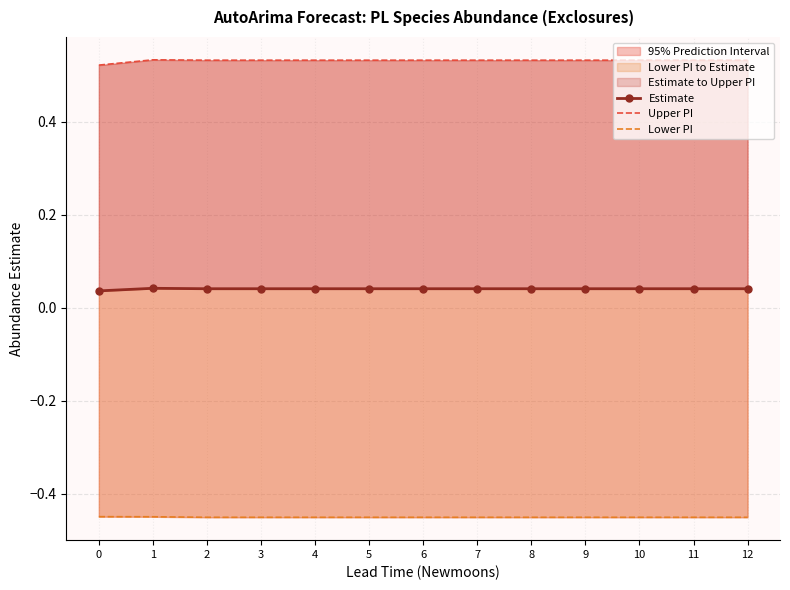

Does the chart have visible grid lines?

Yes